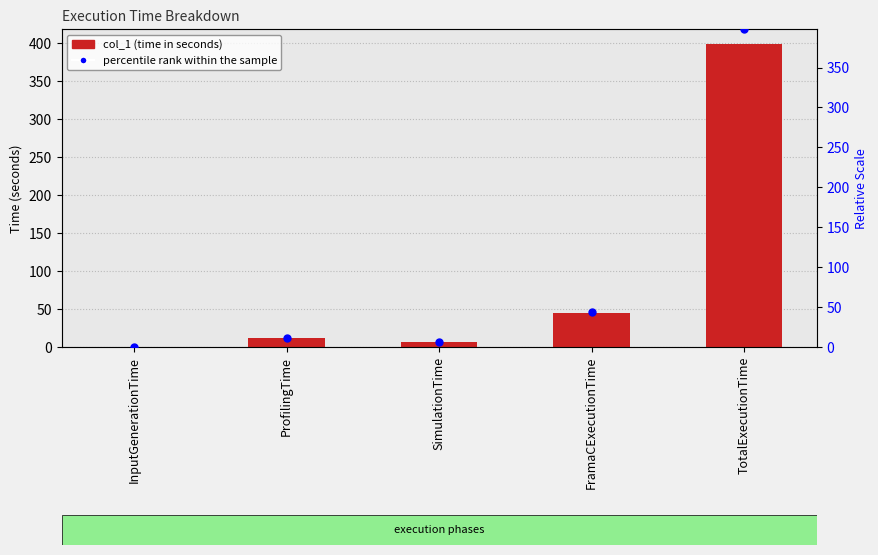

What are all the series names shown in the legend?

col_1, percentile rank within the sample